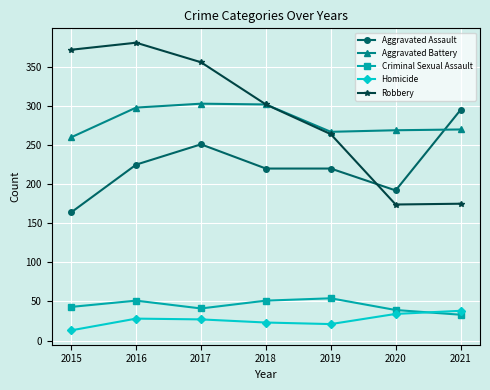

The Homicide series shows 40 at 2018. True or false?

False